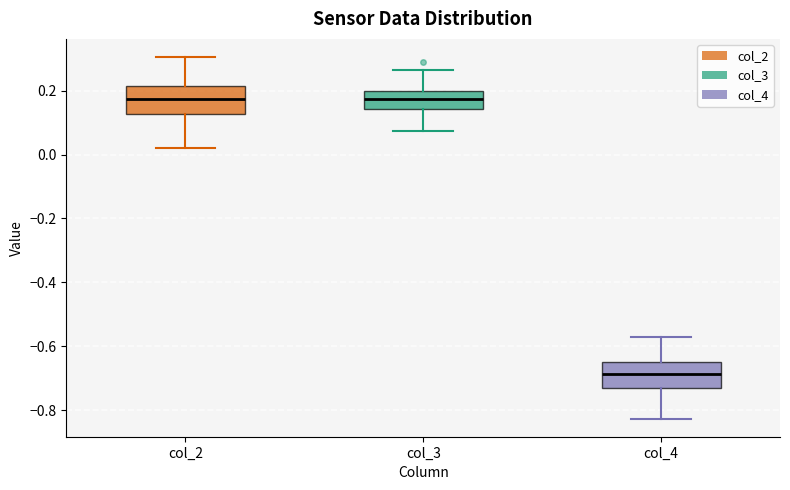

Reading left to right, transcribe this box plot: for each box, give where its median line is, the range the box spans, and where its two whiskers end, as read against the y-axis. The values are not printed on the chart, so give them approximately, as read against the axis.

col_2: median 0.18, box 0.12 to 0.22, whiskers 0.02 to 0.30
col_3: median 0.18, box 0.14 to 0.20, whiskers 0.08 to 0.26
col_4: median -0.68, box -0.74 to -0.64, whiskers -0.82 to -0.58